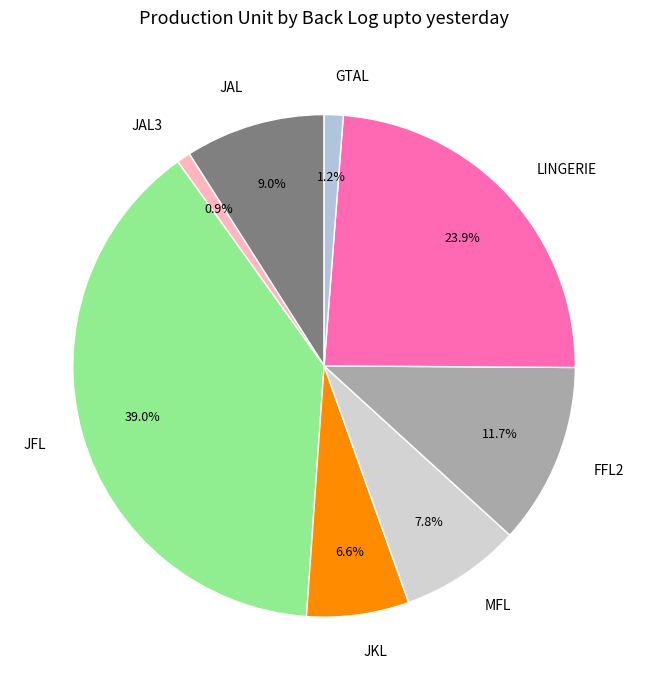

What is the largest slice in the pie chart?

JFL